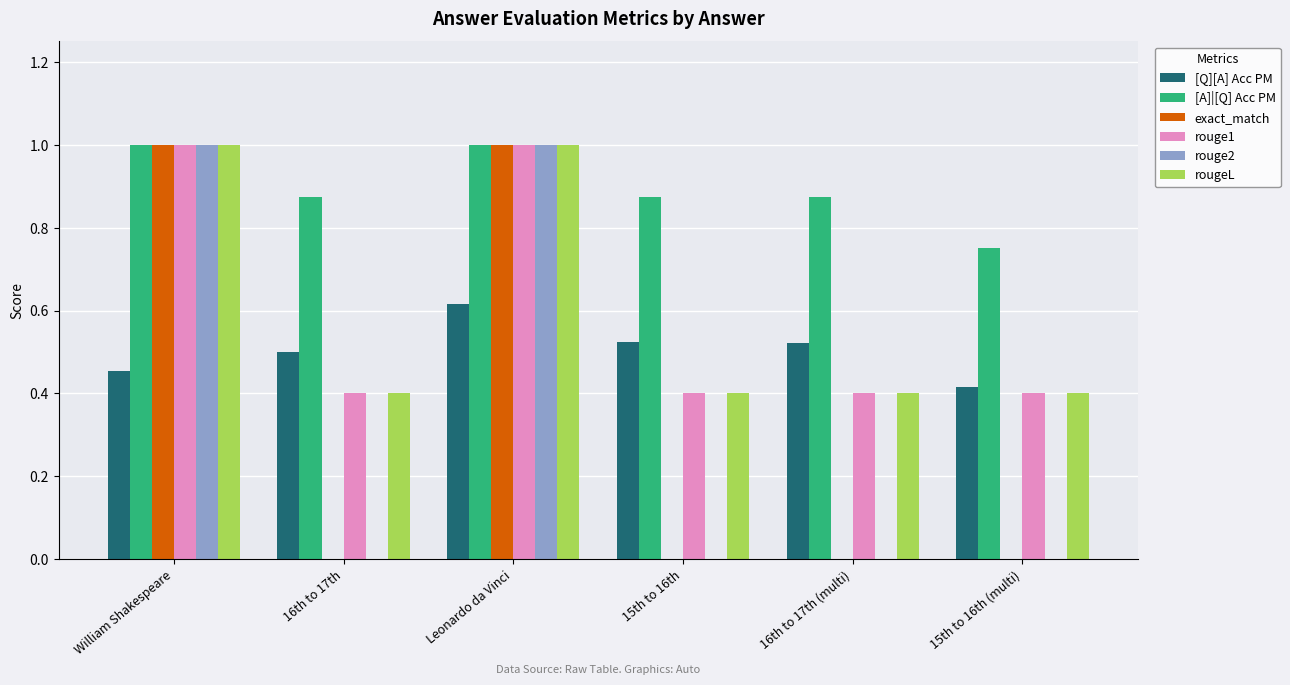

What is the sum of all rouge2 values?

2.0